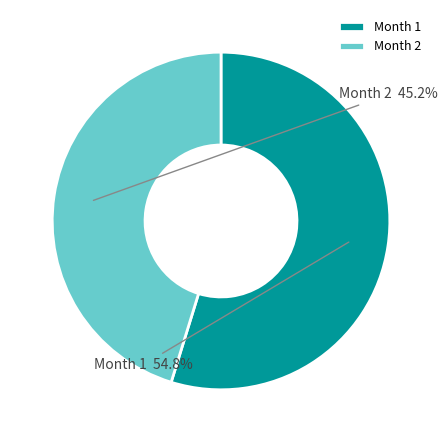

How many slices are in this pie chart?

2